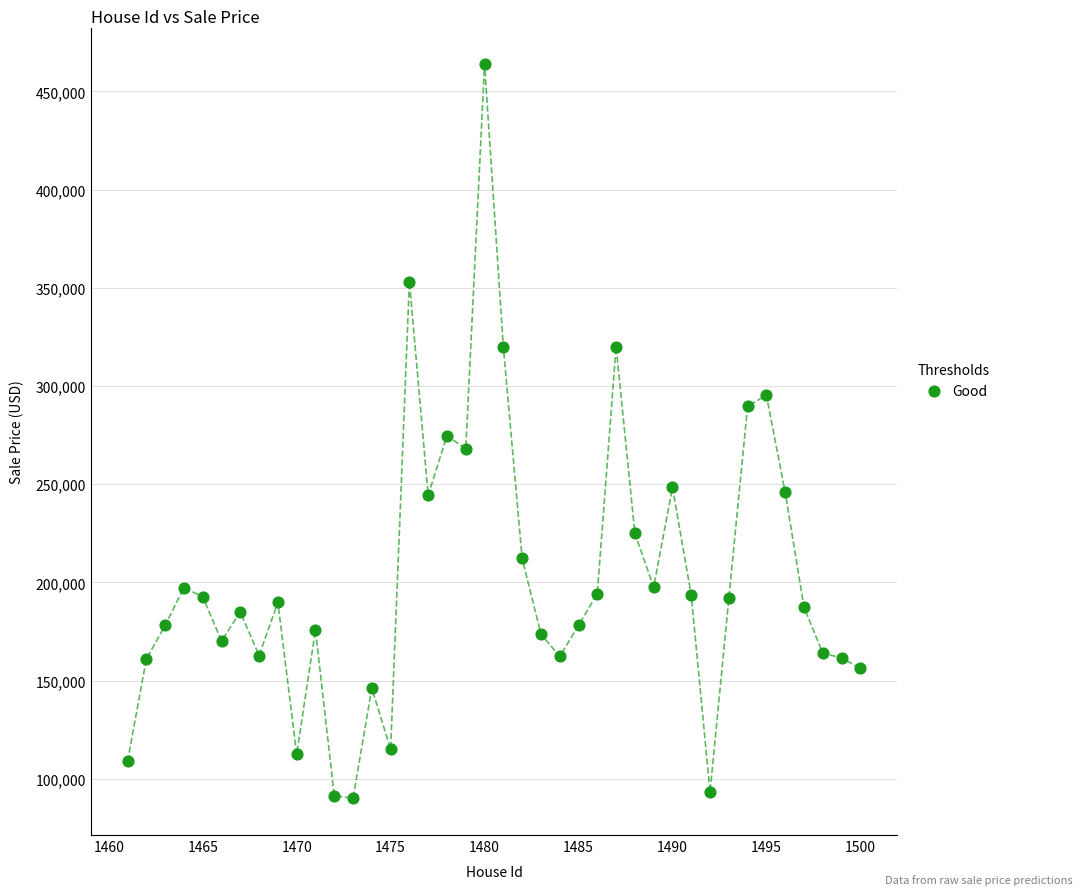

What is the range of X values (max minus min)?

39.0